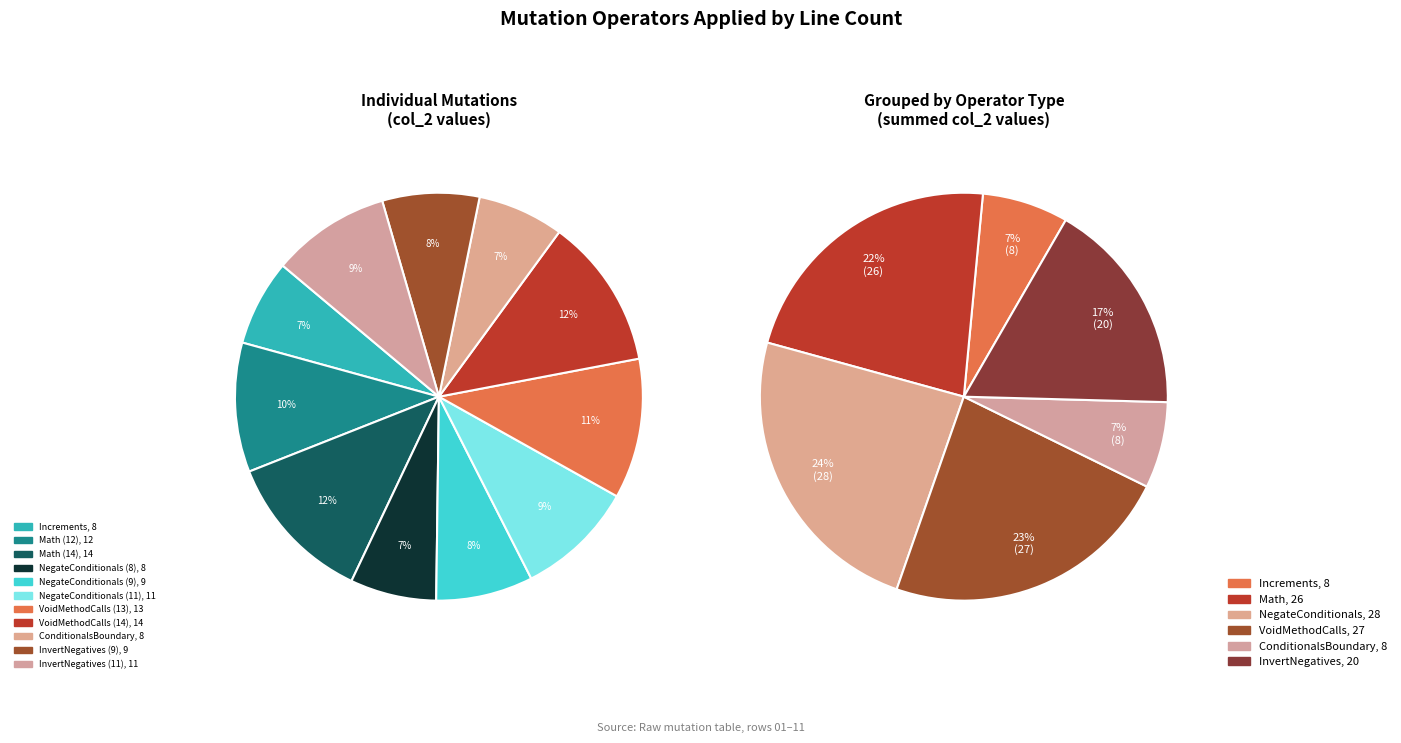

To the nearest percent, what is the difference between the Math (14) and VoidMethodCalls (13) slice percentages?

1%